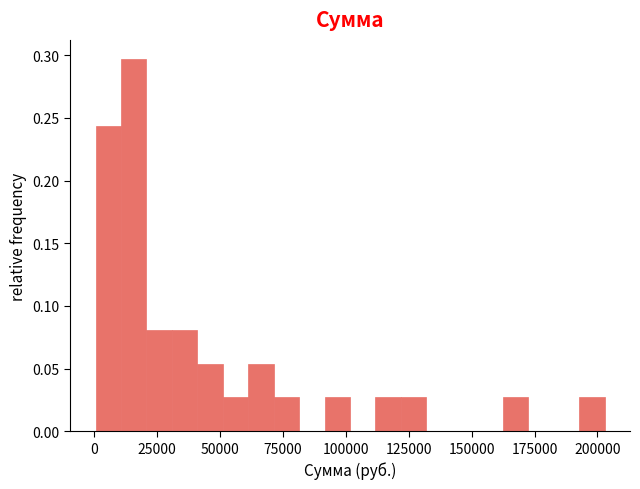

Read against the x-axis, roughly where is the centre of the tallest bar?

15000